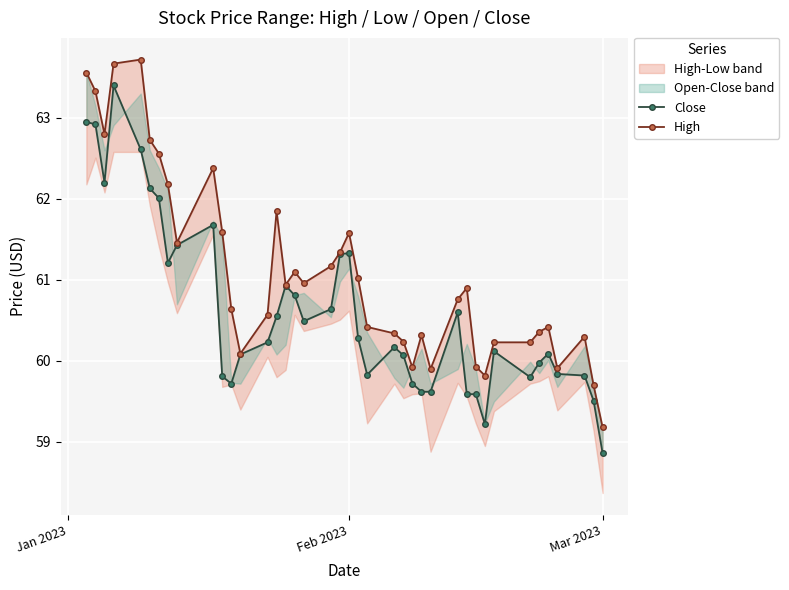

What is the lowest value of the Close series?

58.9